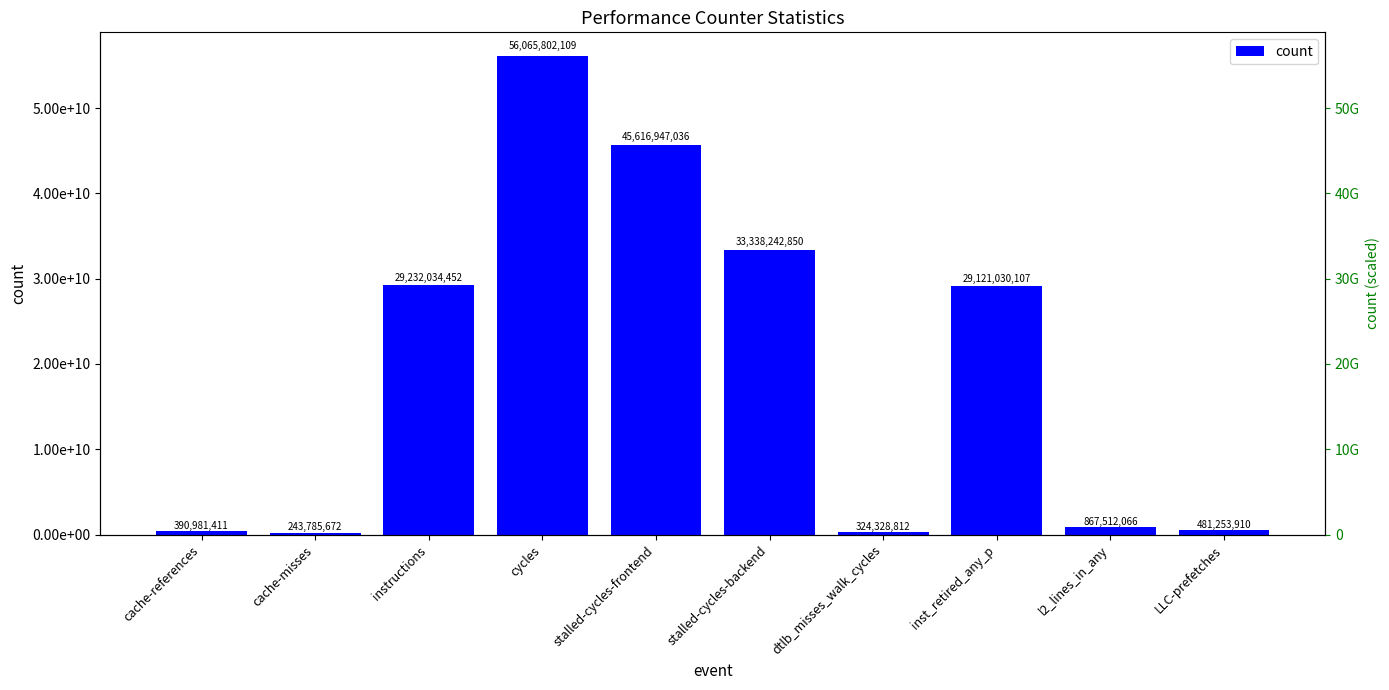

List the labels in order of value, largest first.

cycles, stalled-cycles-frontend, stalled-cycles-backend, instructions, inst_retired_any_p, l2_lines_in_any, LLC-prefetches, cache-references, dtlb_misses_walk_cycles, cache-misses